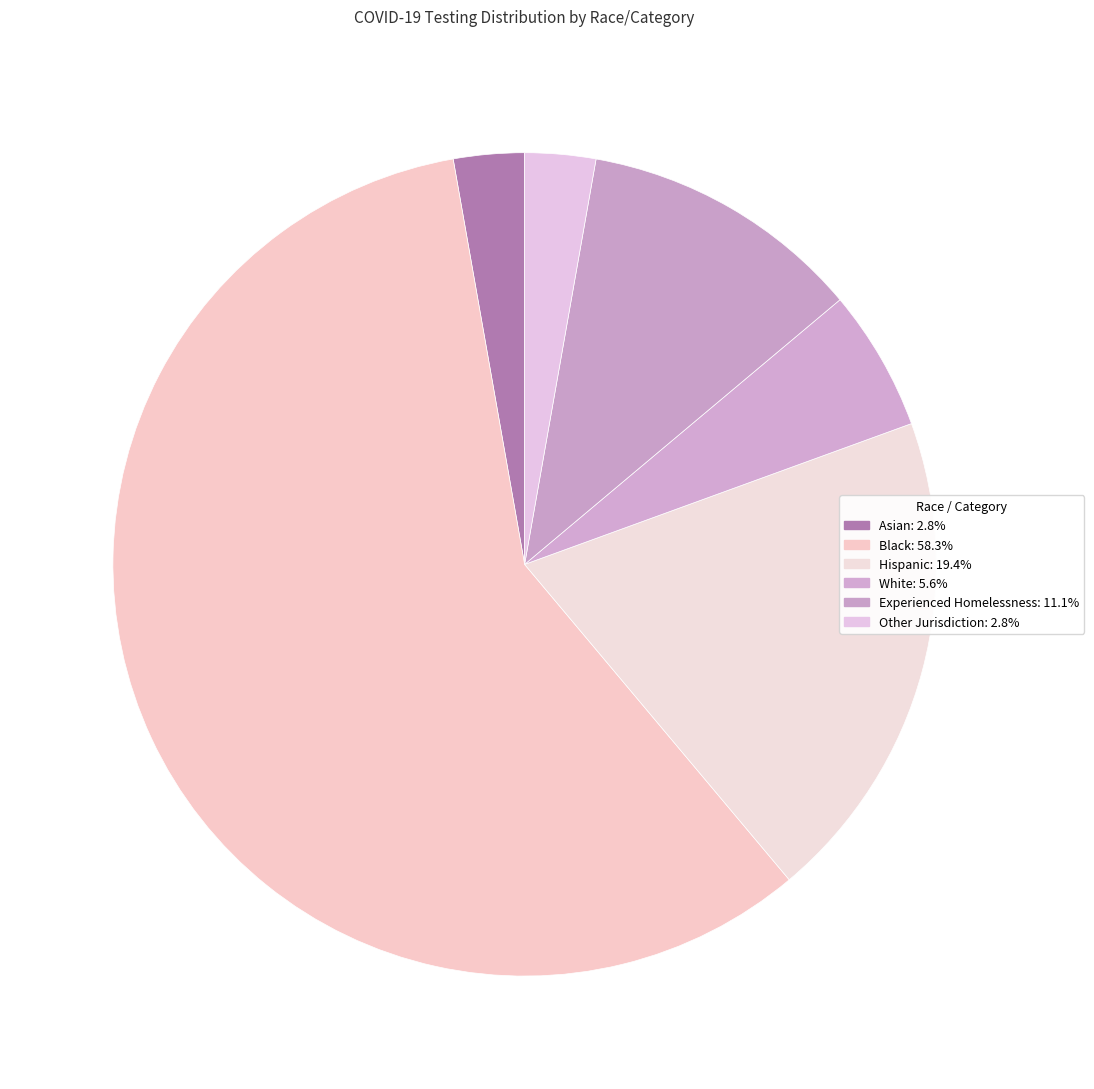

How many slices are in this pie chart?

6